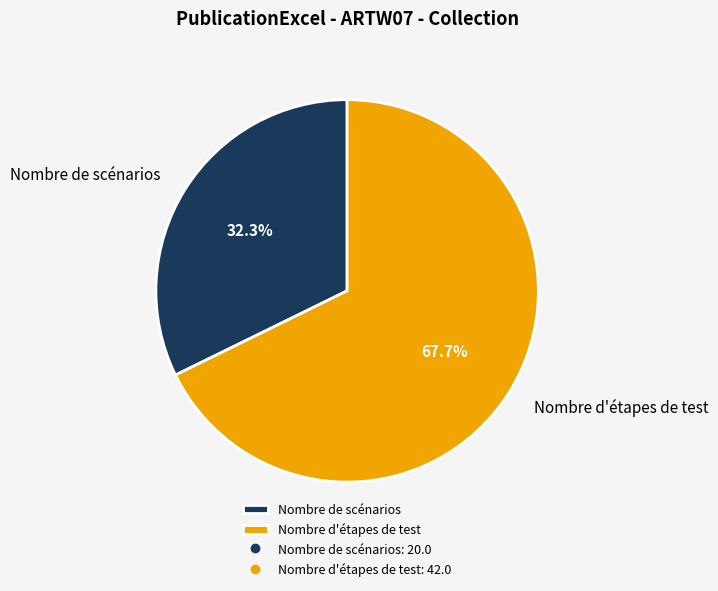

Approximately how many times larger is the value at Nombre de scénarios compared to Nombre d'étapes de test?

0.5